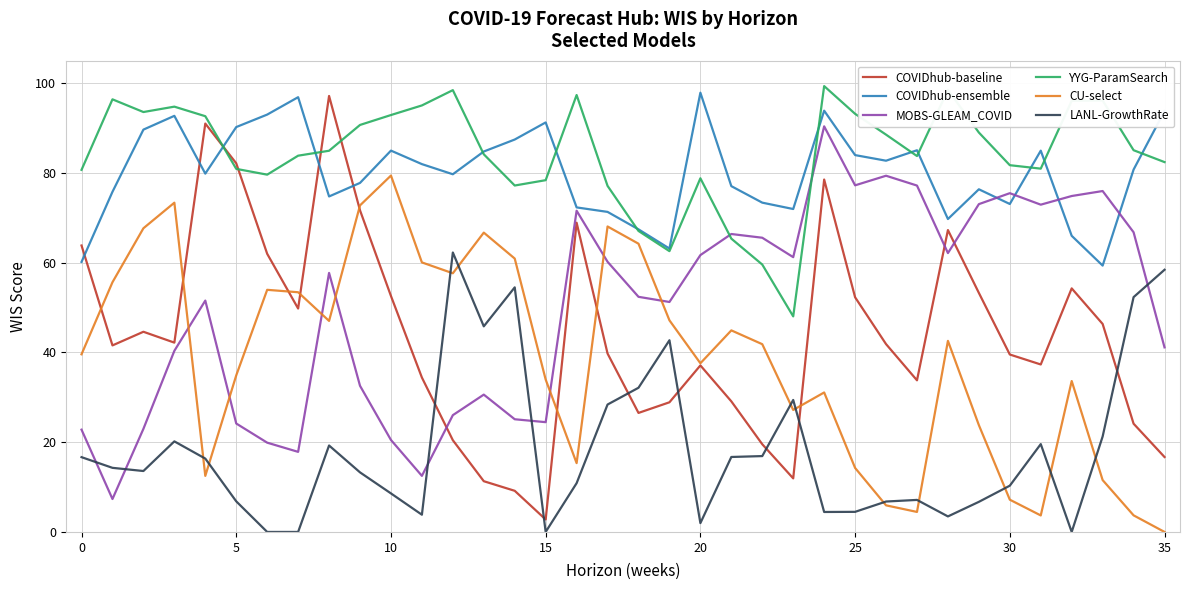

What is the highest value of the YYG-ParamSearch series?

99.4